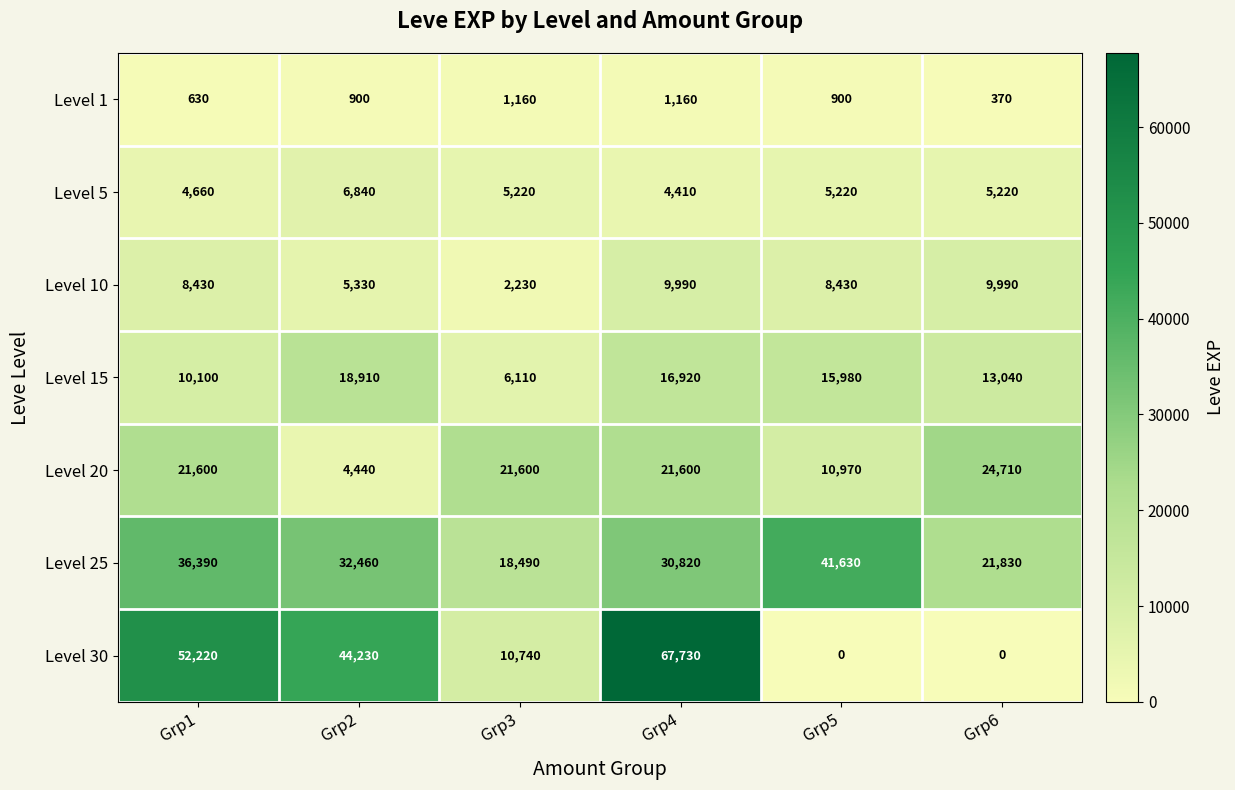

The Level 10 series shows 7702 at Grp2. True or false?

False